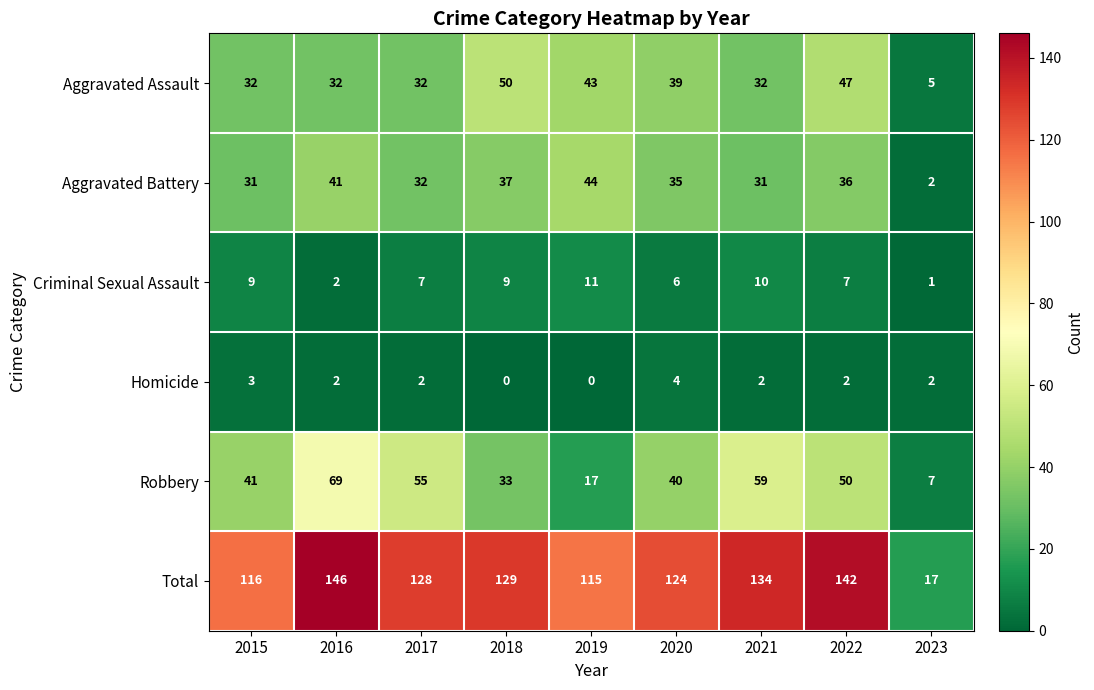

What is the difference between the highest and lowest values at 2015?

113